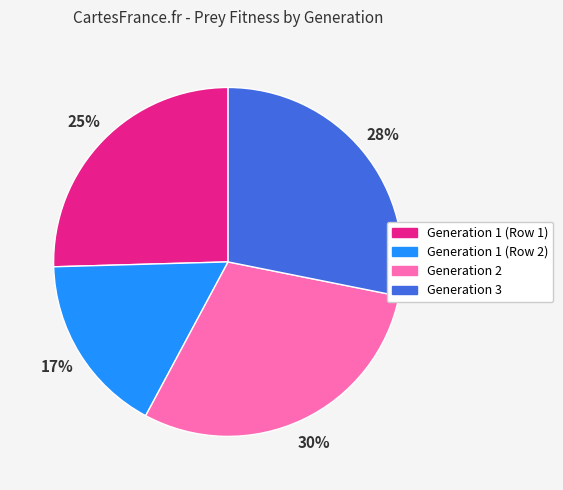

How many slices are in this pie chart?

4